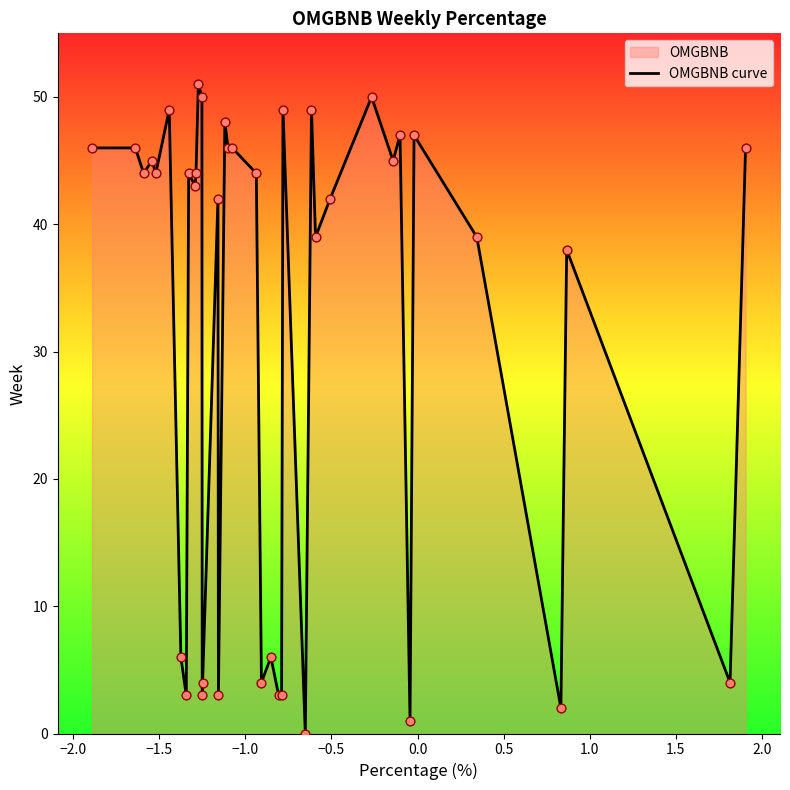

What is the difference between the maximum and minimum values?

51